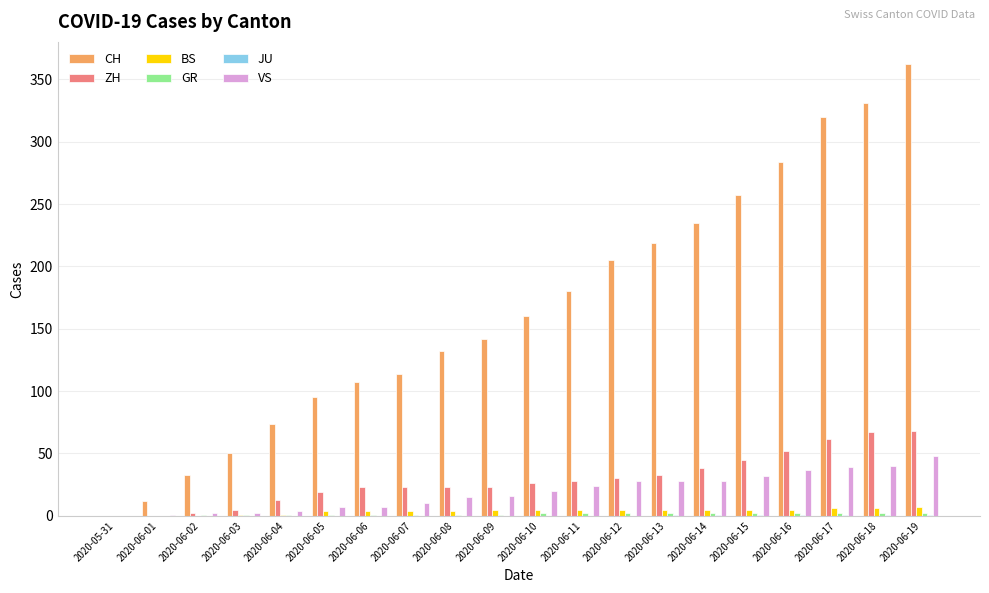

What is the greatest value displayed?

362